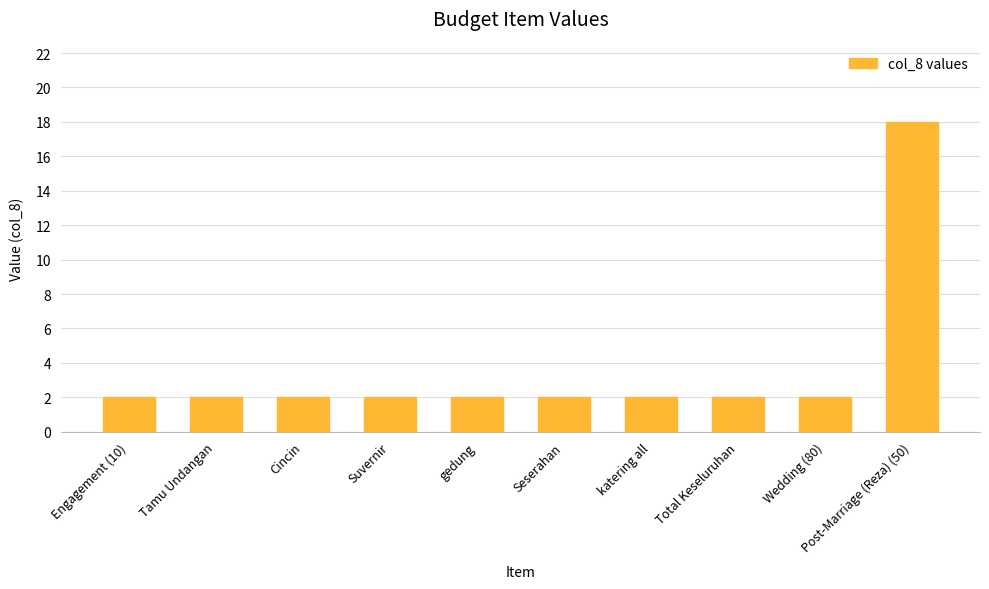

Does the chart contain any negative values?

No